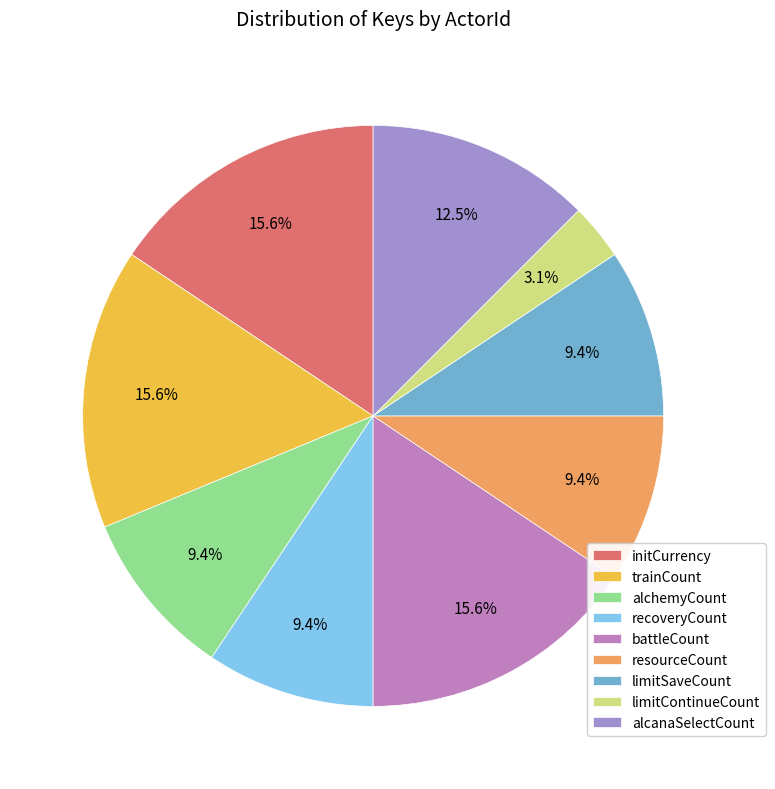

Which slice is the smallest?

limitContinueCount